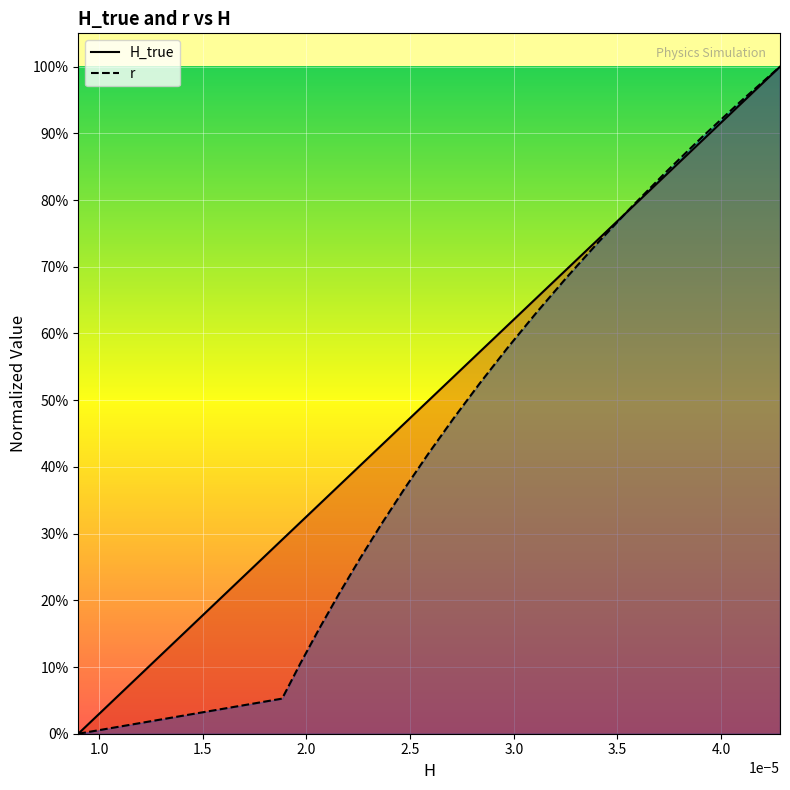

How many values in H_true curve are above zero?

19